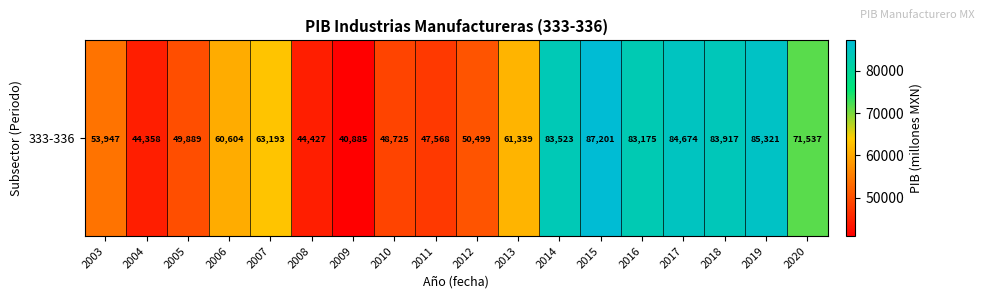

The value at 2016 is 83175.0. True or false?

True